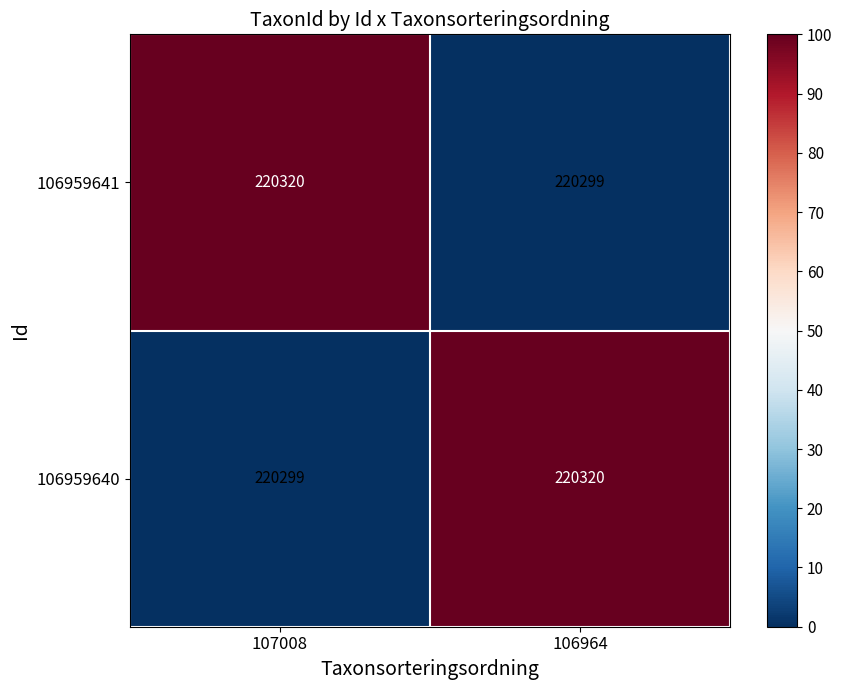

Is the value of 106959640 at 107008 greater than the value of 106959641 at 107008?

No